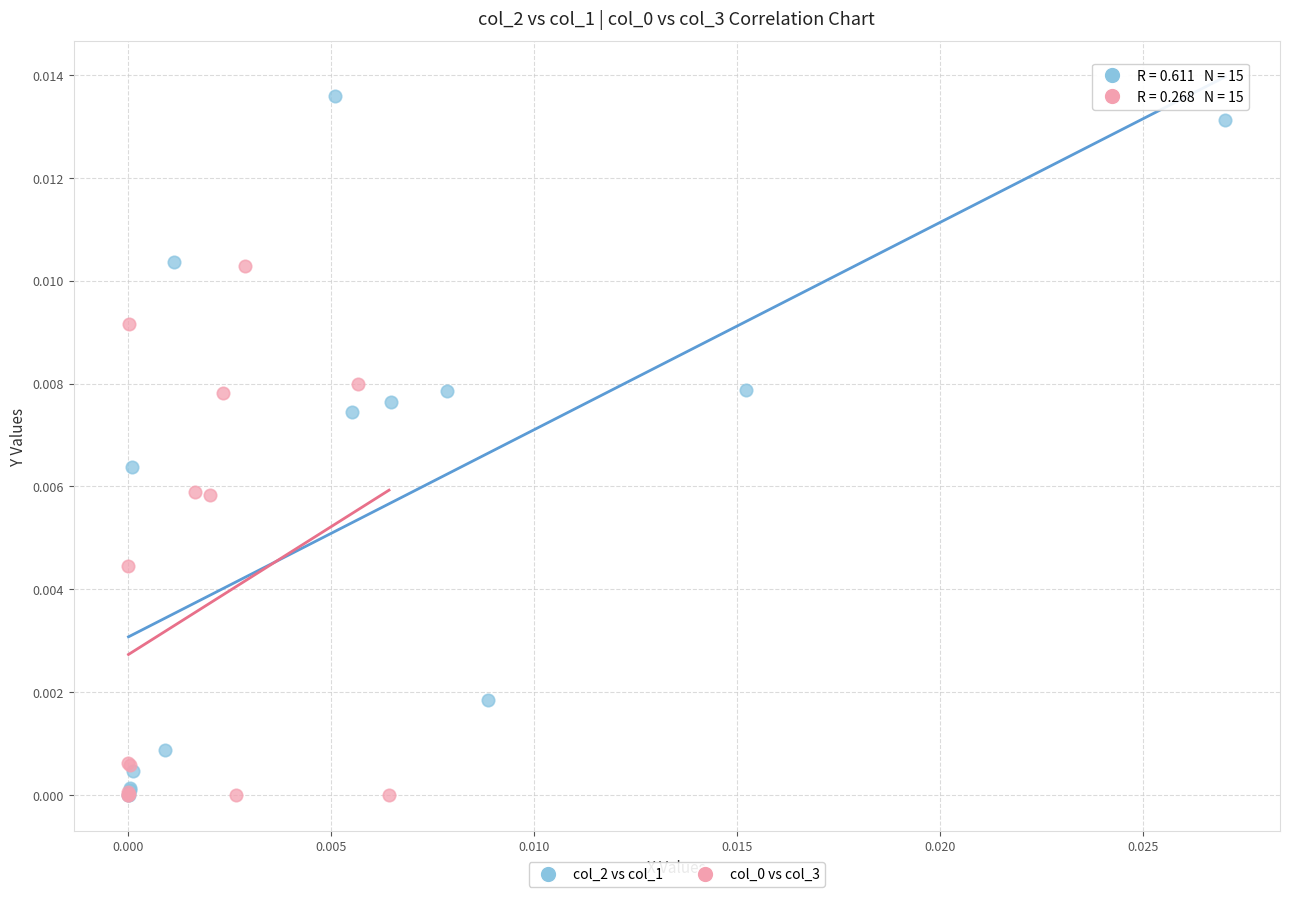

Which series reaches the maximum Y coordinate?

col_2 vs col_1